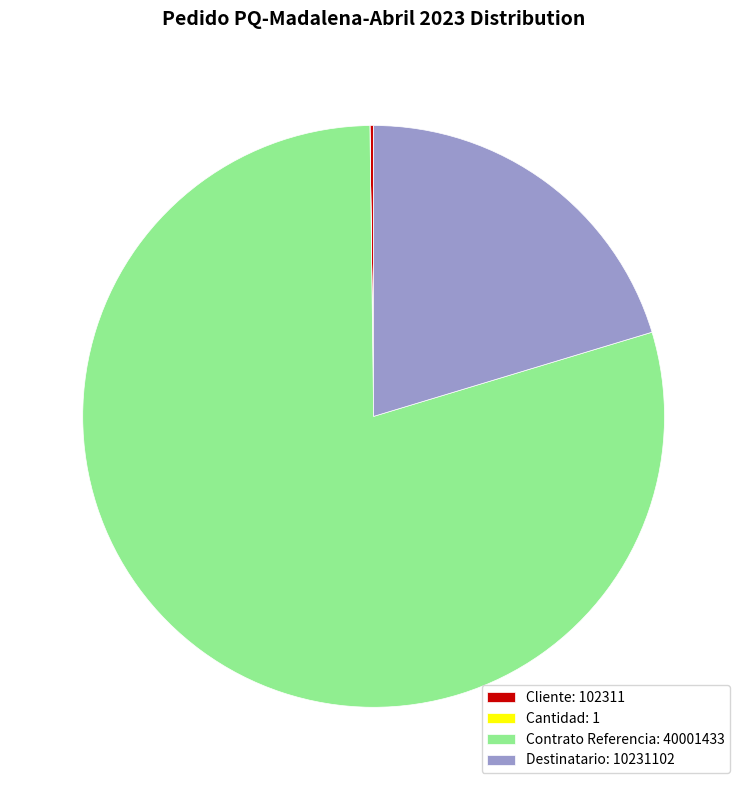

Which slice is the largest?

Contrato Referencia: 40001433